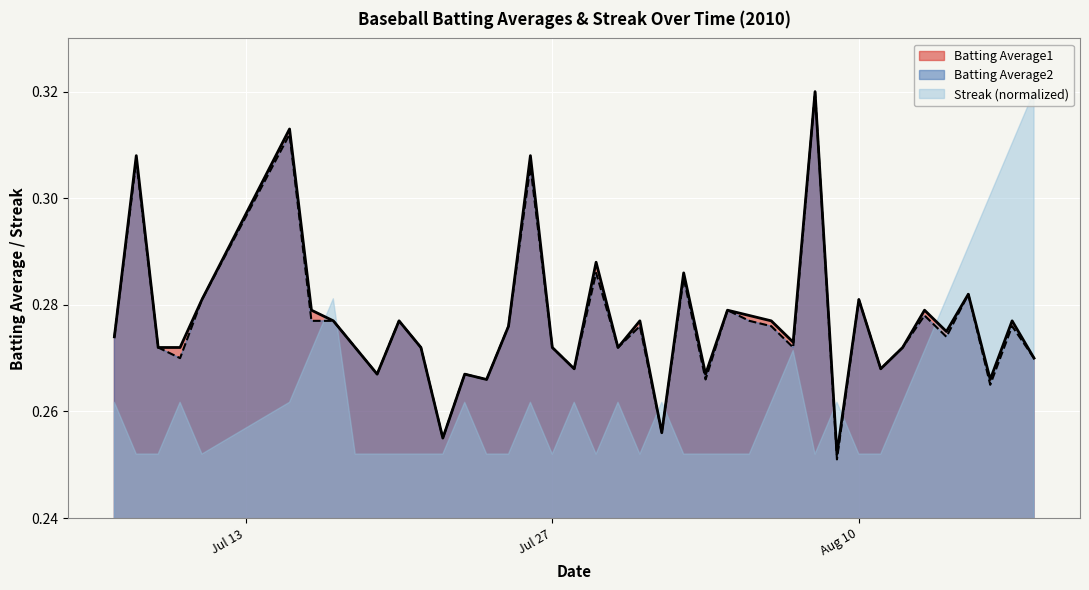

True or false: Batting Average2 and Batting Average1 intersect in this chart.

False